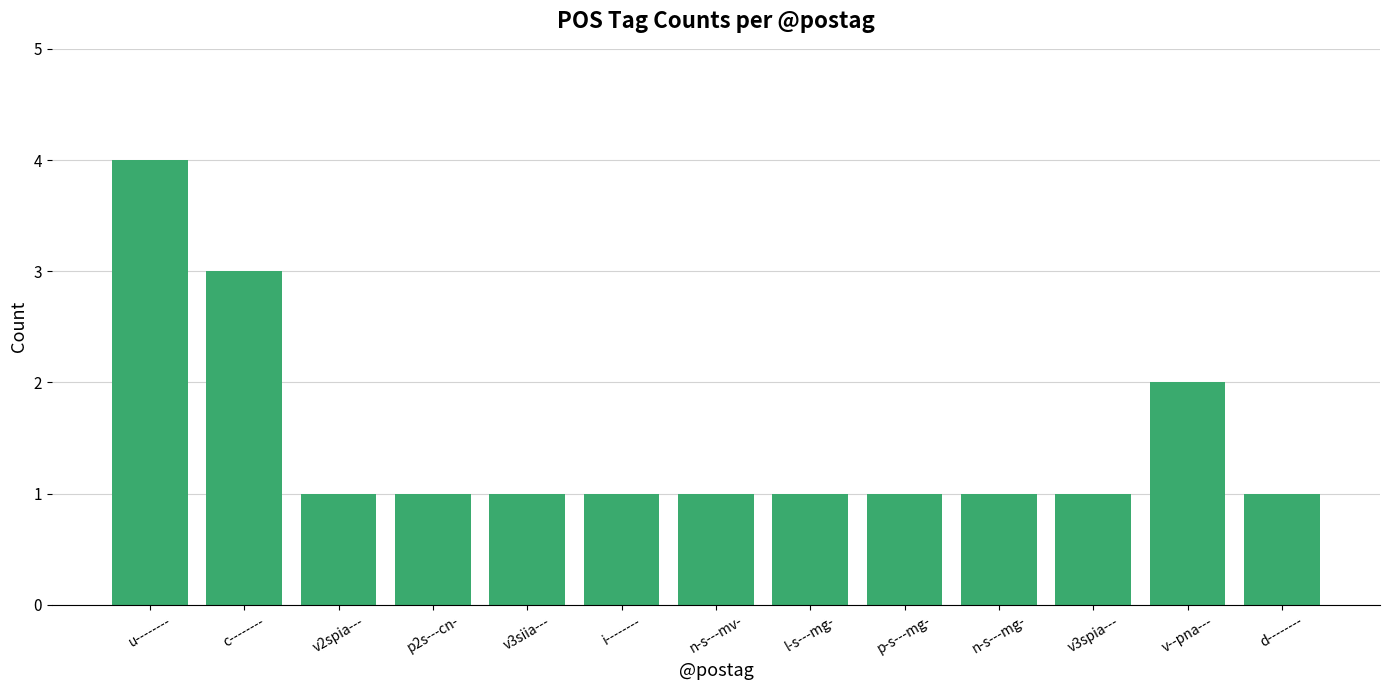

What is the ratio of the value at n-s---mg- to the value at d--------?

1.0